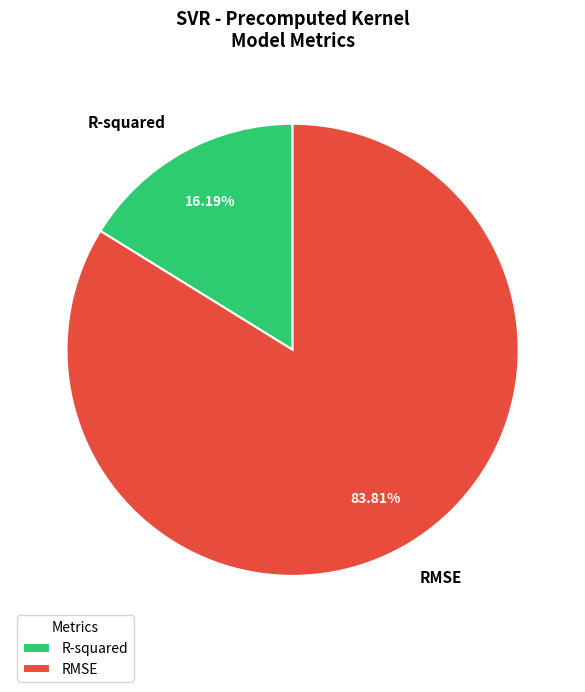

What is the smallest slice in the pie chart?

R-squared